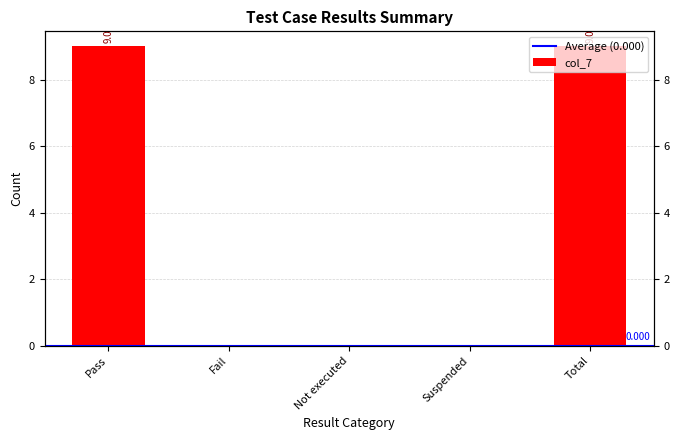

What is the label of the 5th bar from the left?

Total